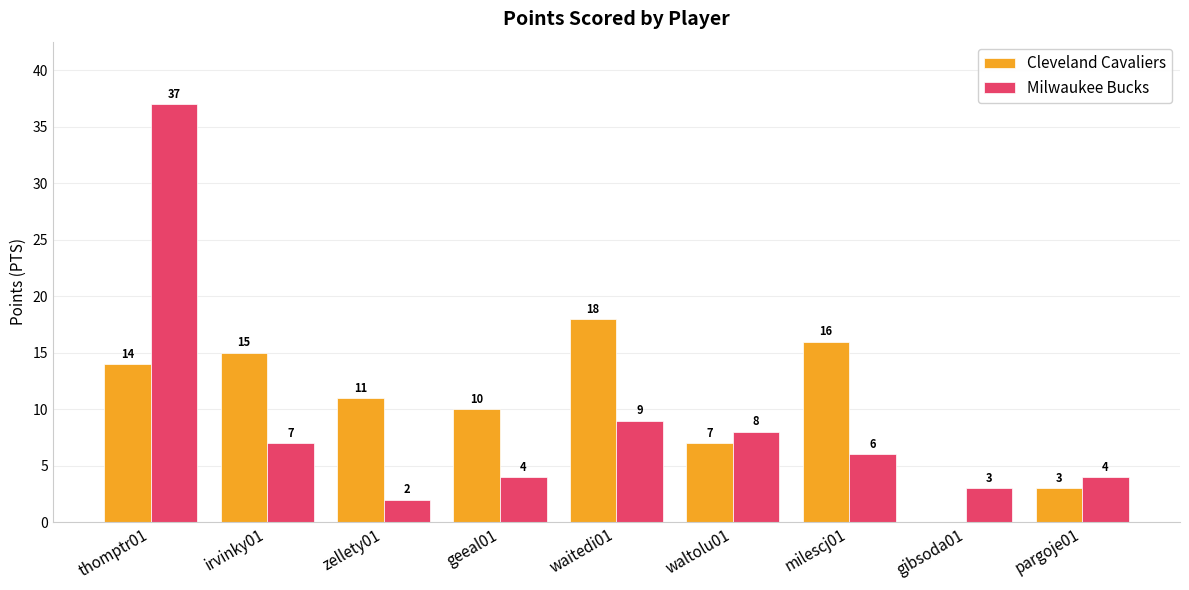

How many categories are shown in the chart?

9